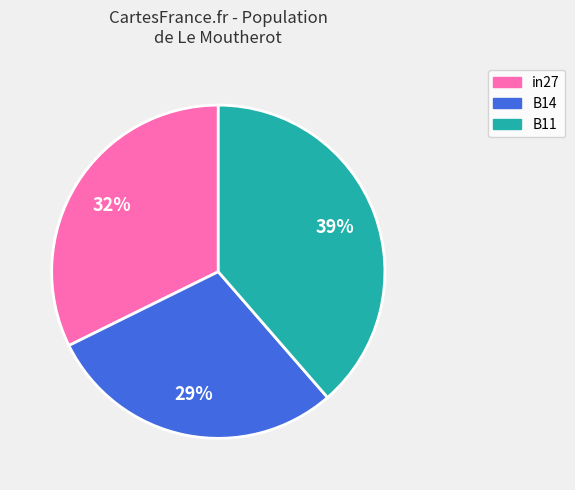

Which category has the biggest portion of the pie?

B11